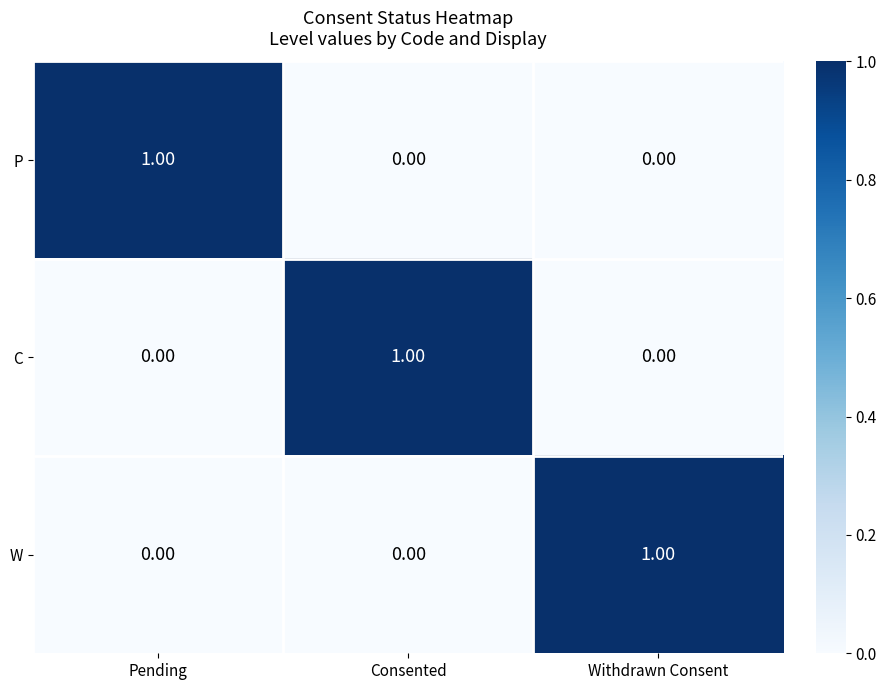

Is the value of W at Withdrawn Consent greater than the value of P at Withdrawn Consent?

Yes